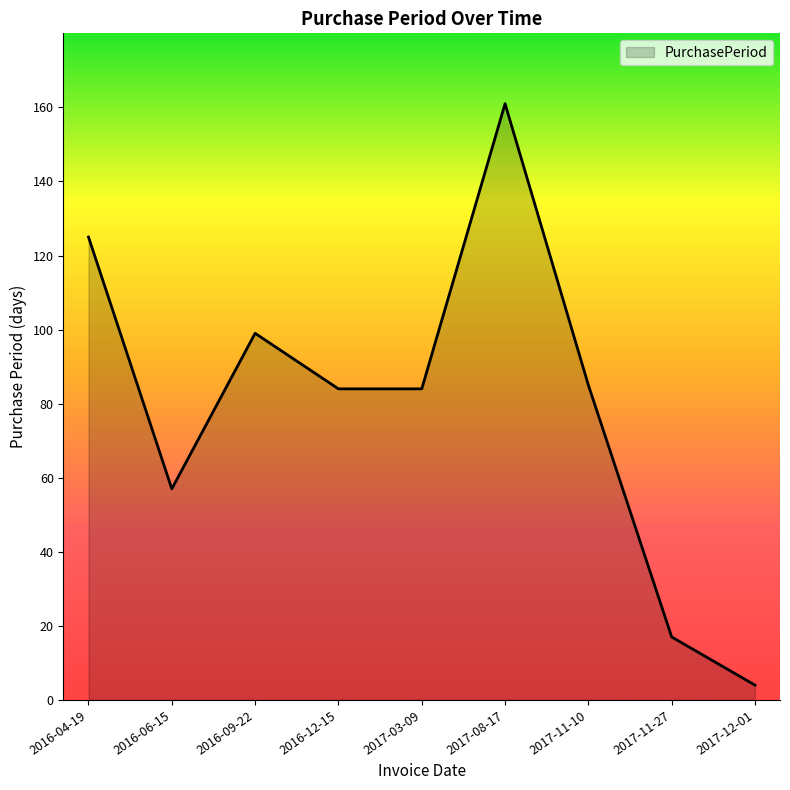

What position from the left is 2017-11-27?

8